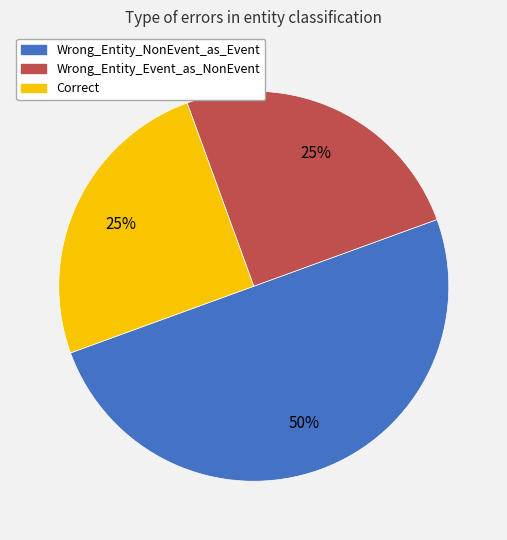

How many segments does this pie chart have?

3